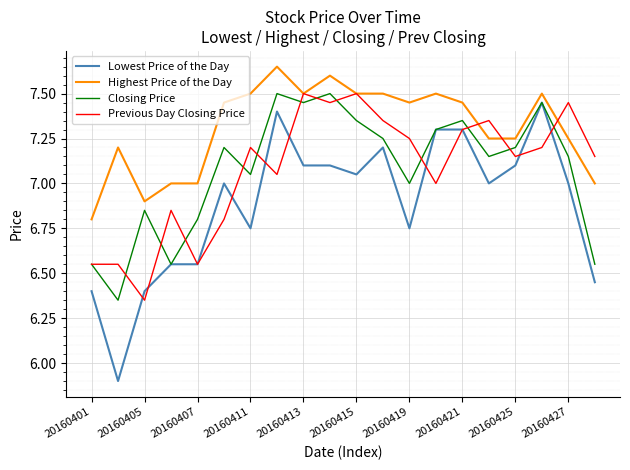

What is the minimum value shown in the chart?

5.9